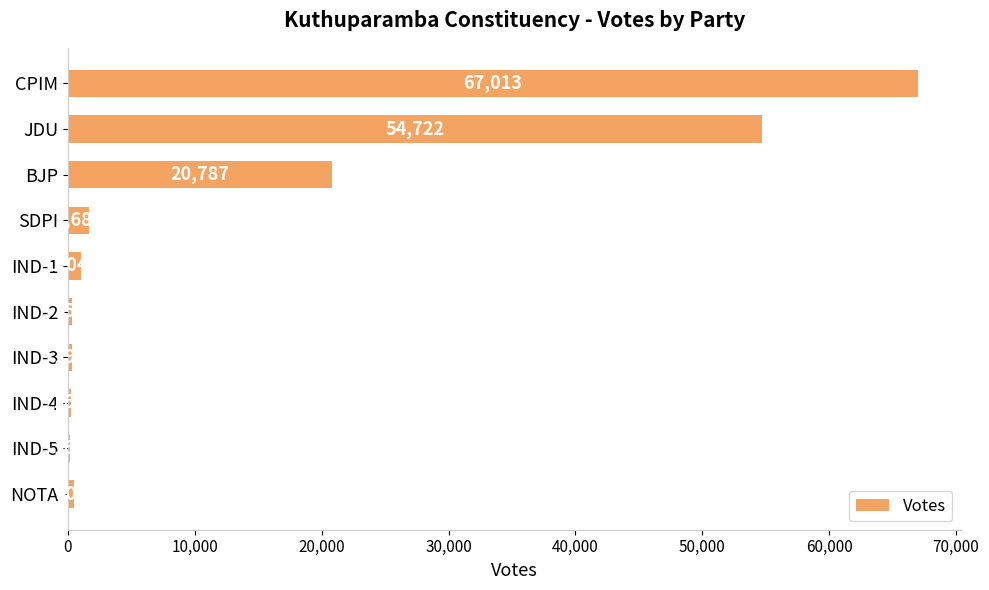

What is the approximate value at SDPI, to the nearest 10?

1680